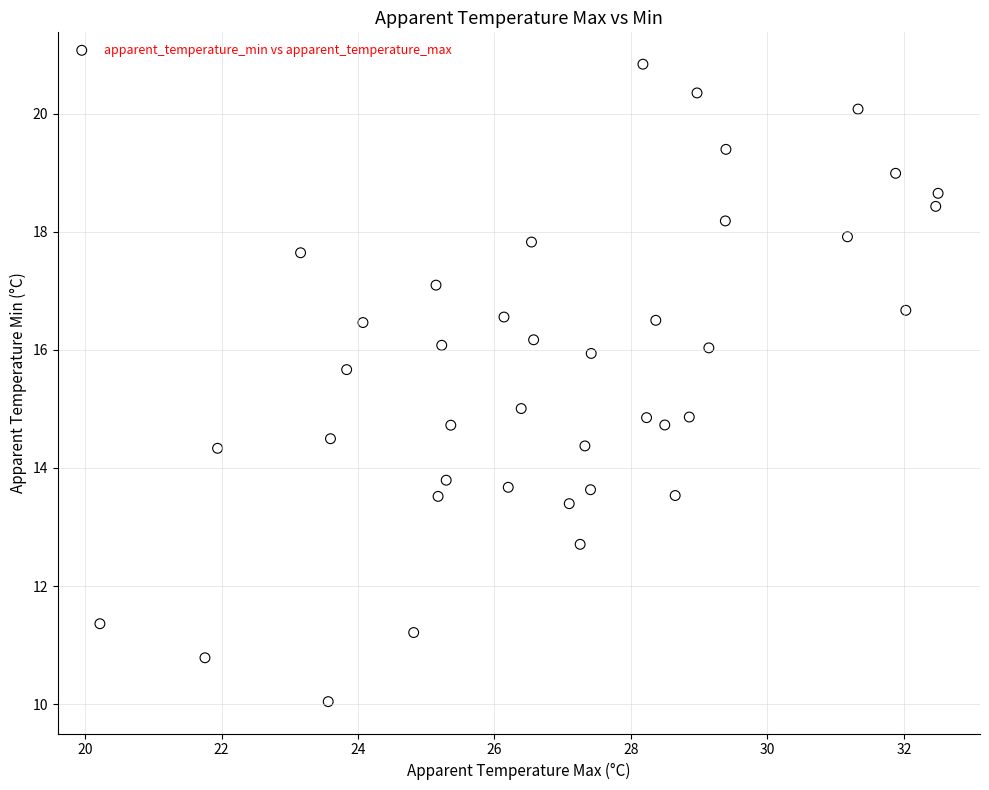

What is the range of X values (max minus min)?

12.3